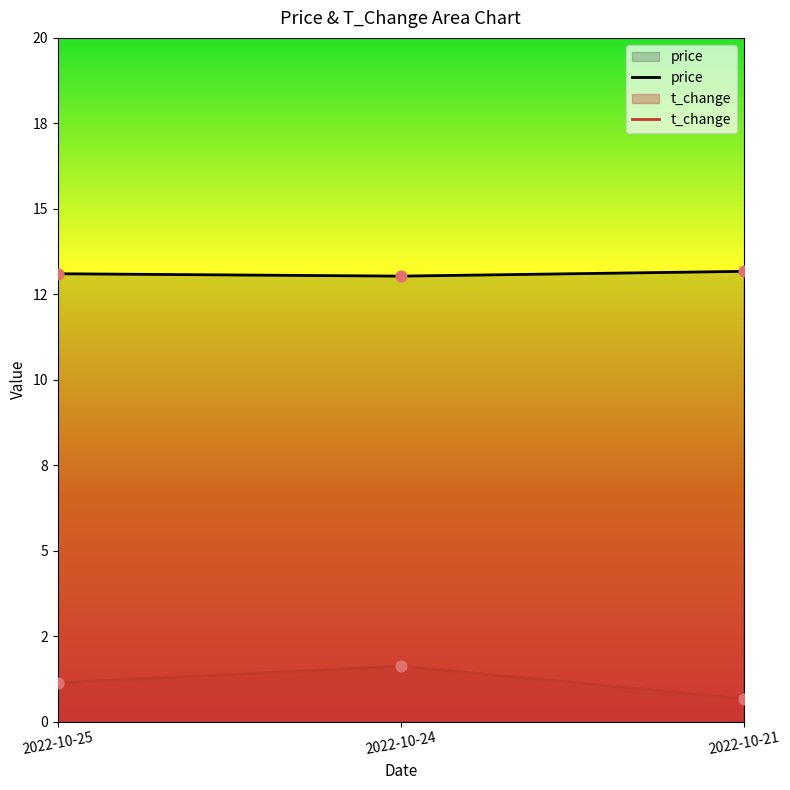

What are all the series names shown in the legend?

price, t_change